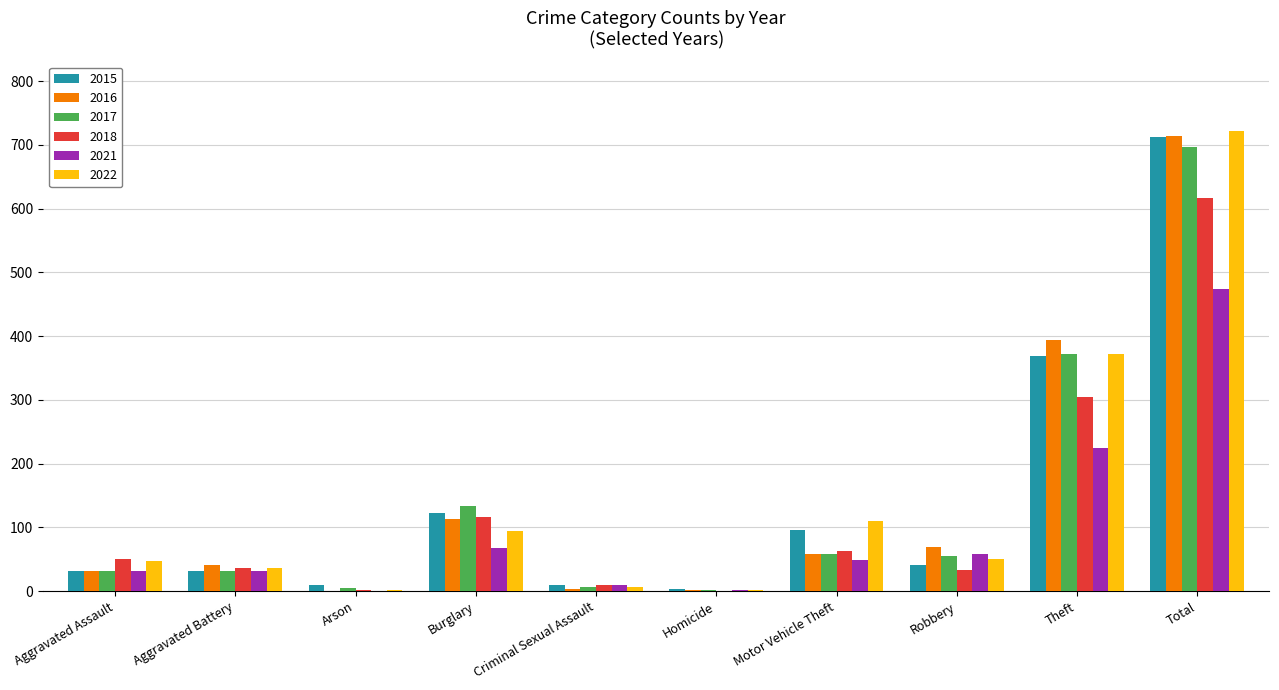

What are all the series names shown in the legend?

2015, 2016, 2017, 2018, 2021, 2022